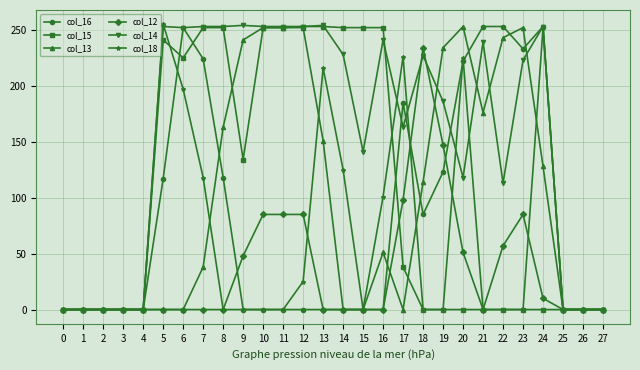

What is the total value across all series at 15?

393